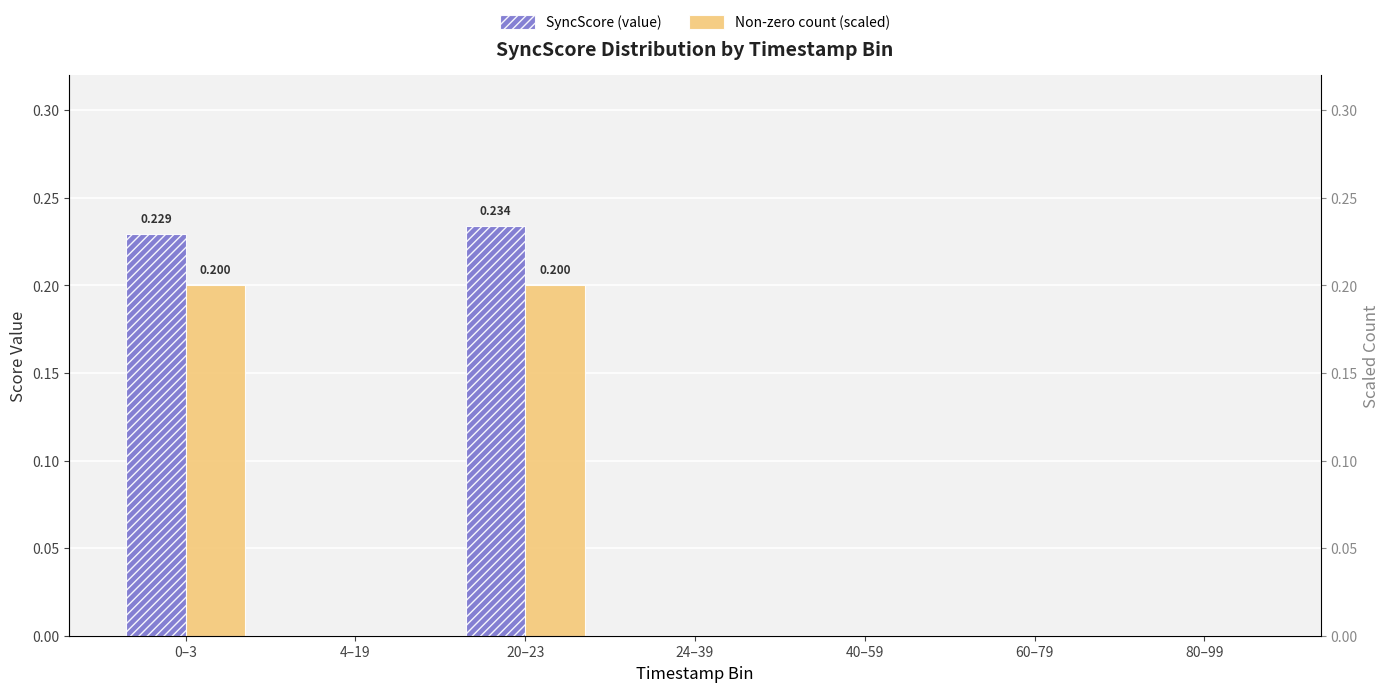

What is the value of the SyncScore (value) bar at the 1st from the left?

0.2